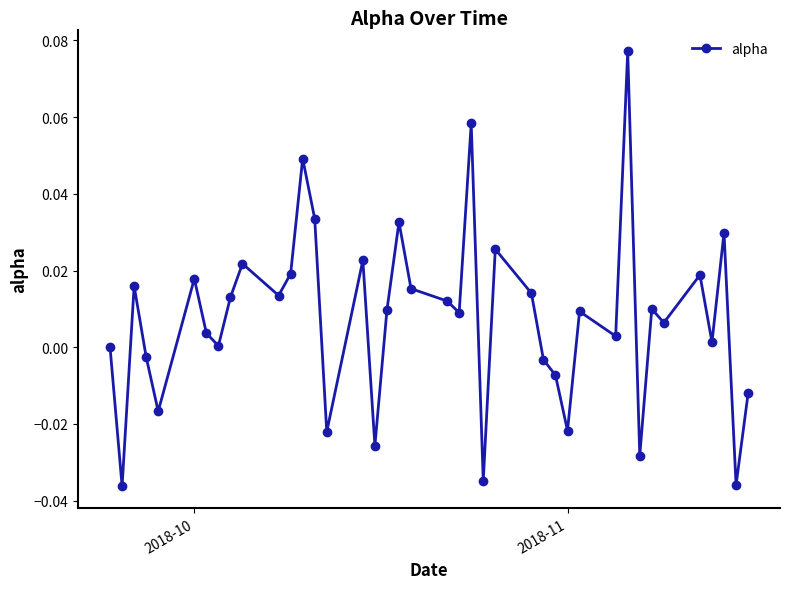

How many lines are shown in the chart?

1